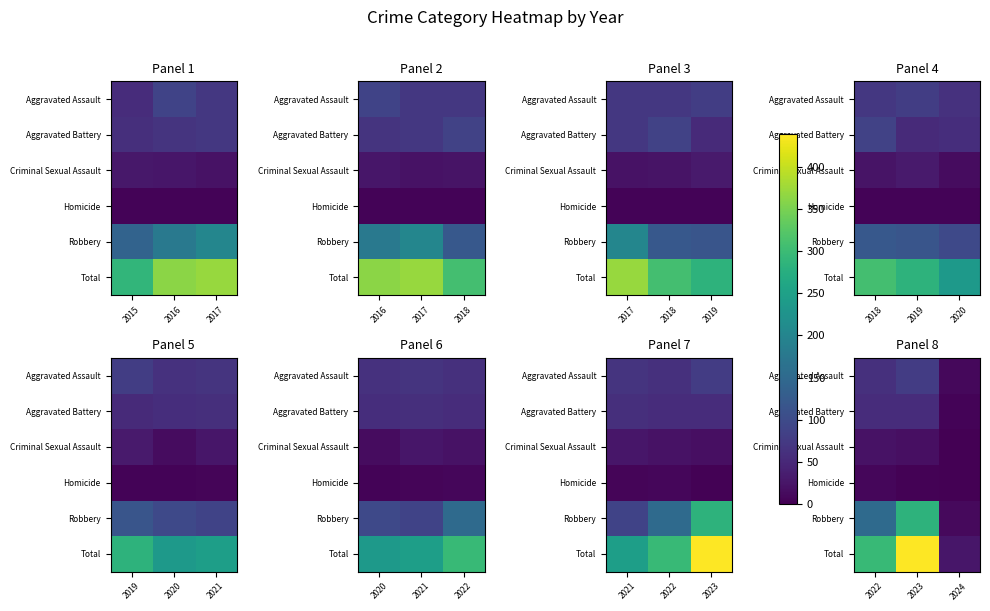

Count the number of data series in this chart.

6